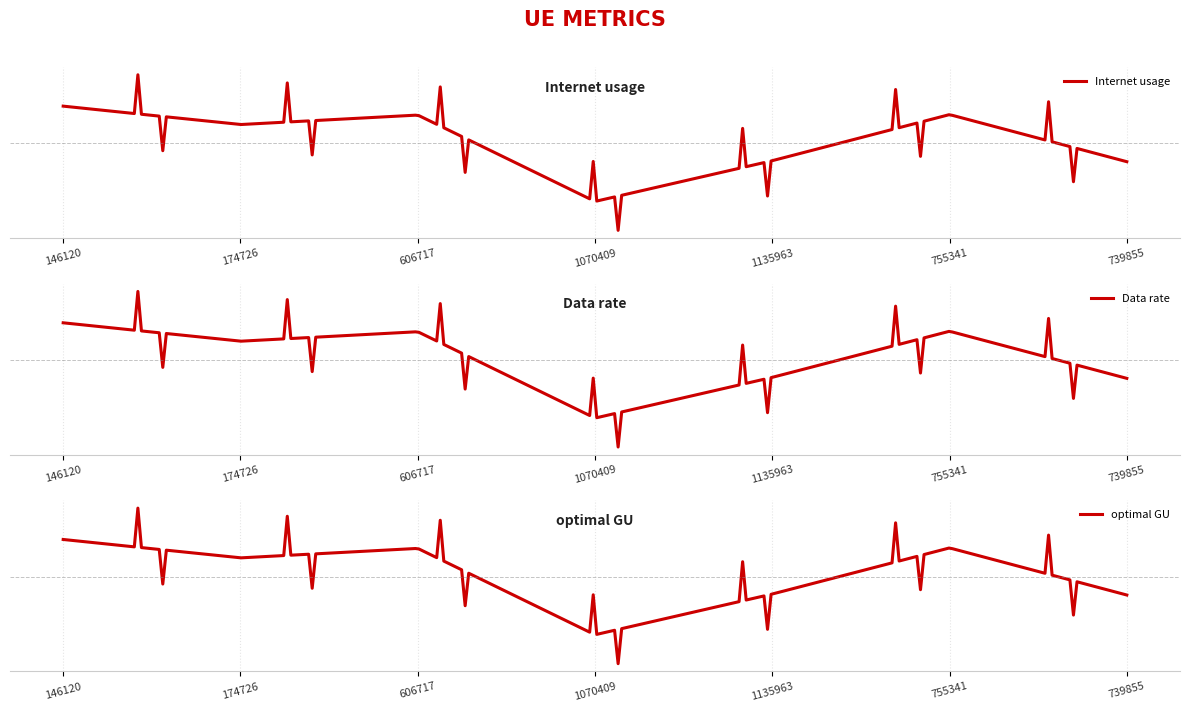

Where is the first local minimum for Internet usage?

174726